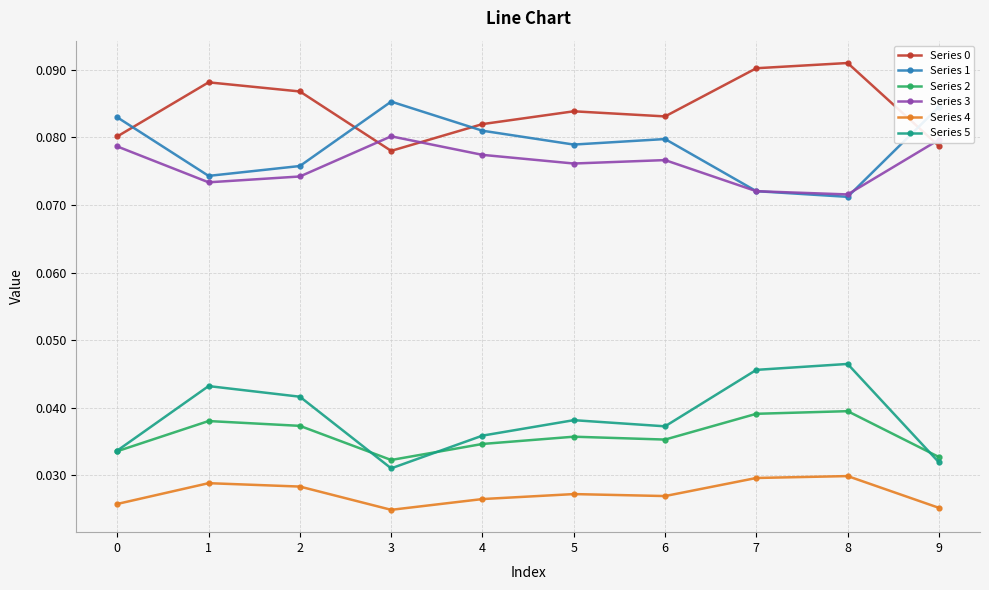

True or false: Series 1 and Series 4 cross at least once.

False